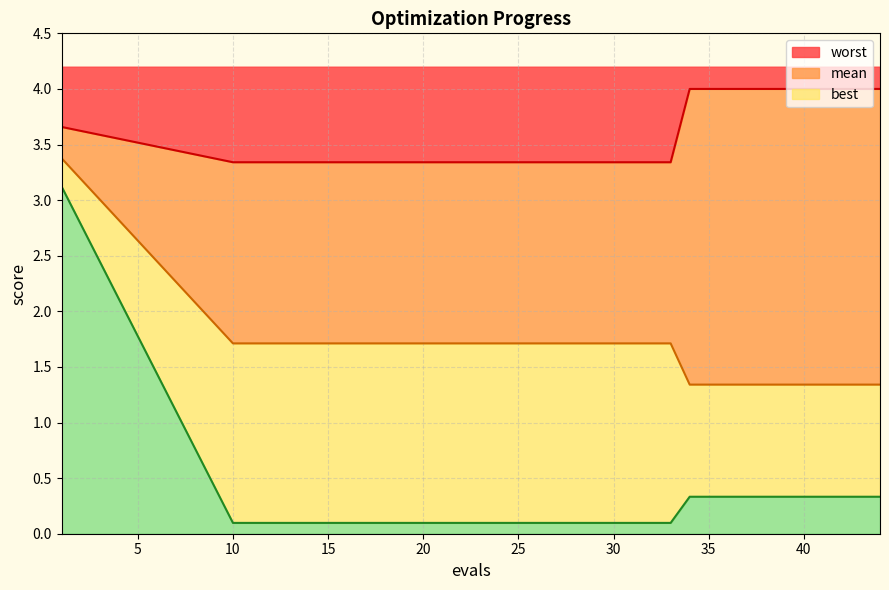

The value of worst at 1 is 2.0. True or false?

False